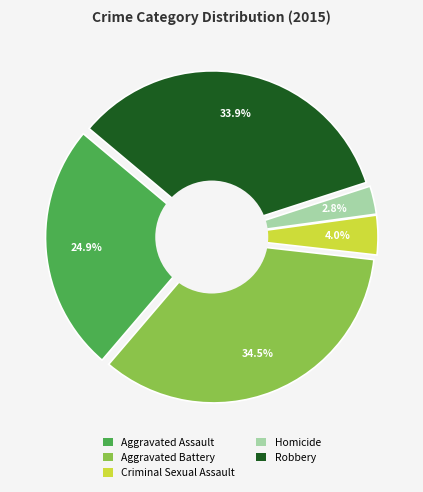

What percentage is the Robbery slice, to the nearest percent?

34%